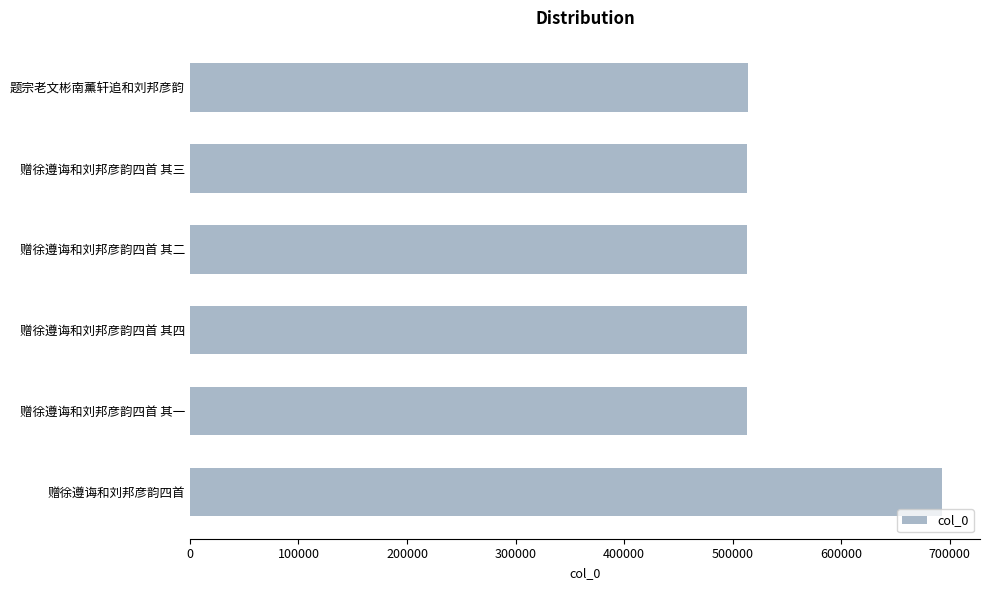

Does the chart contain stacked bars?

No